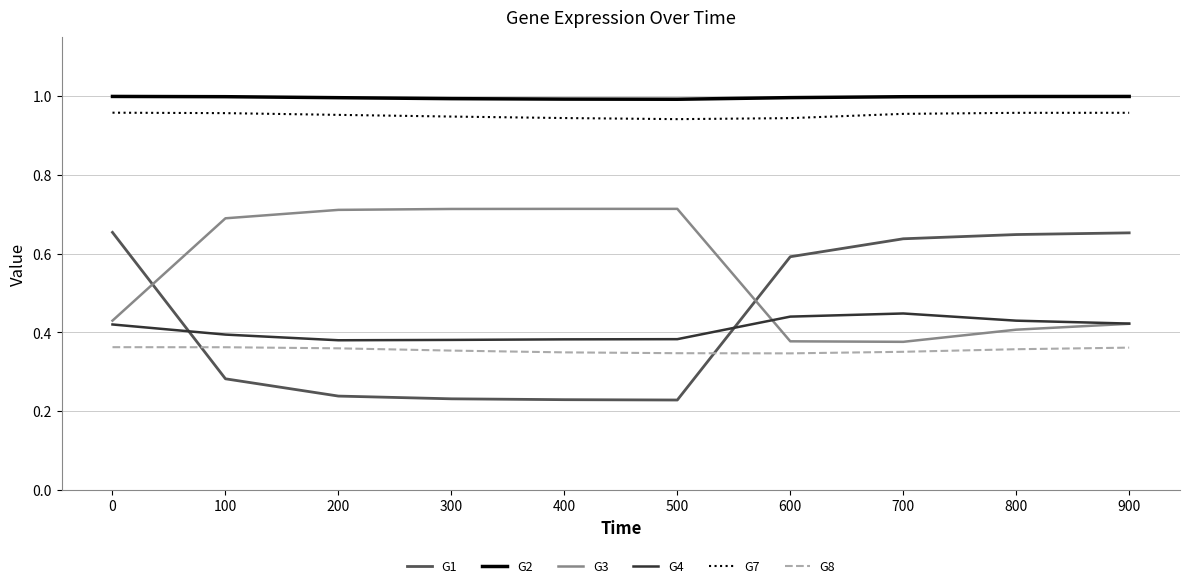

True or false: G2 and G1 intersect in this chart.

False